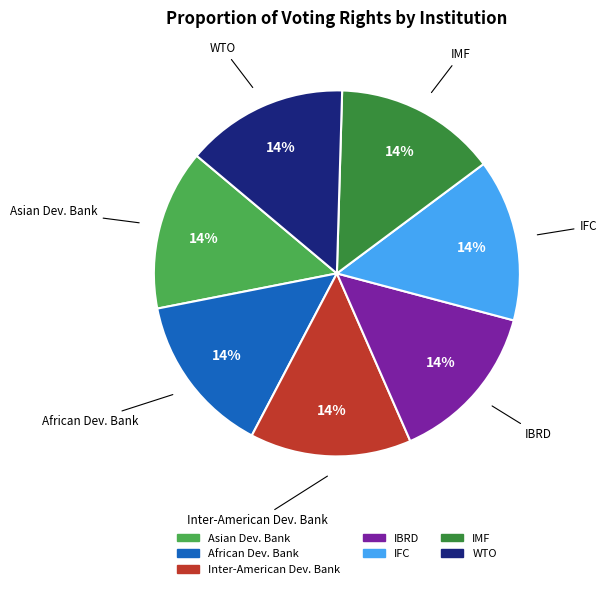

Is there any slice that represents more than half of the pie?

No